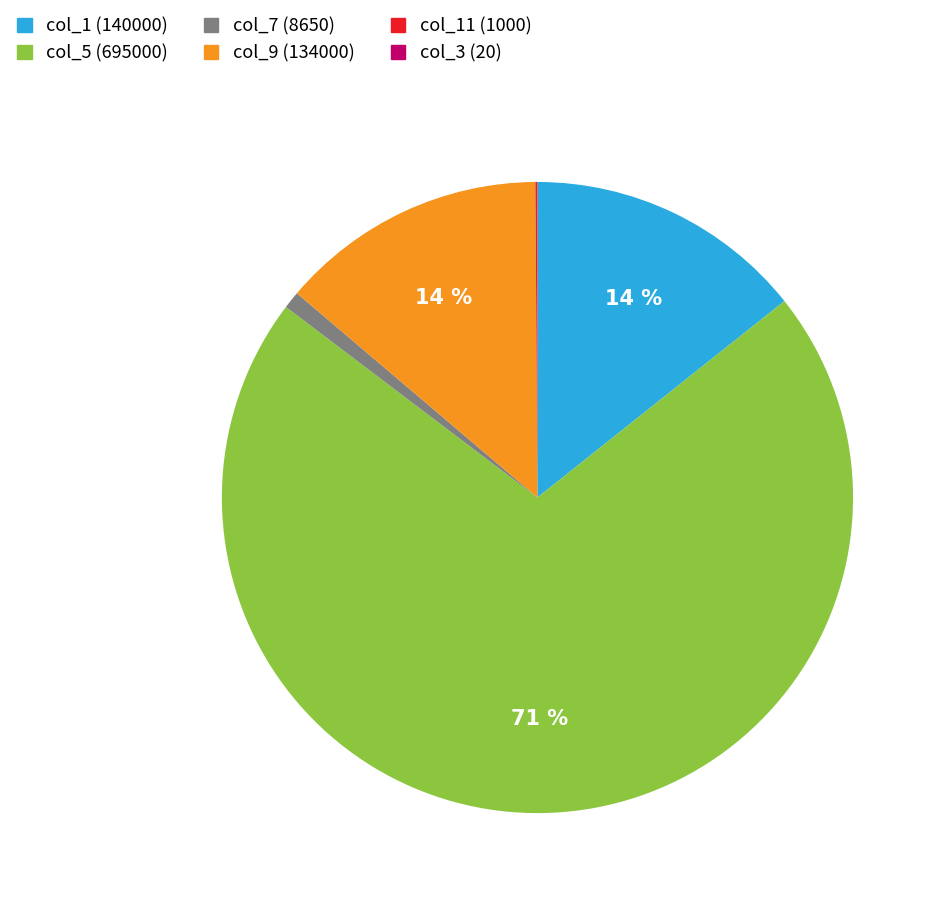

What is the largest slice in the pie chart?

col_5 (695000)